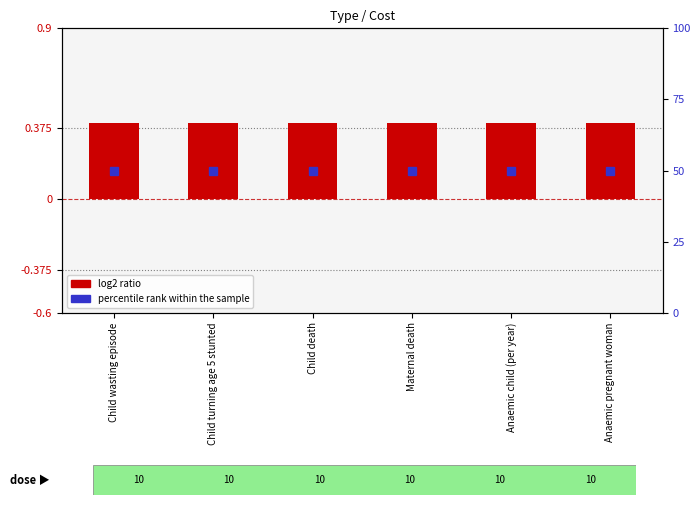

Between Child wasting episode and Anaemic child (per year), which series saw the biggest shift?

log2 ratio